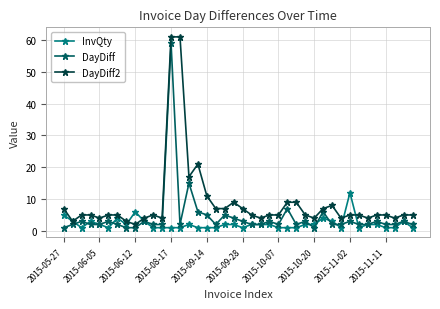

What is the difference between the maximum and minimum values in the DayDiff series?

58